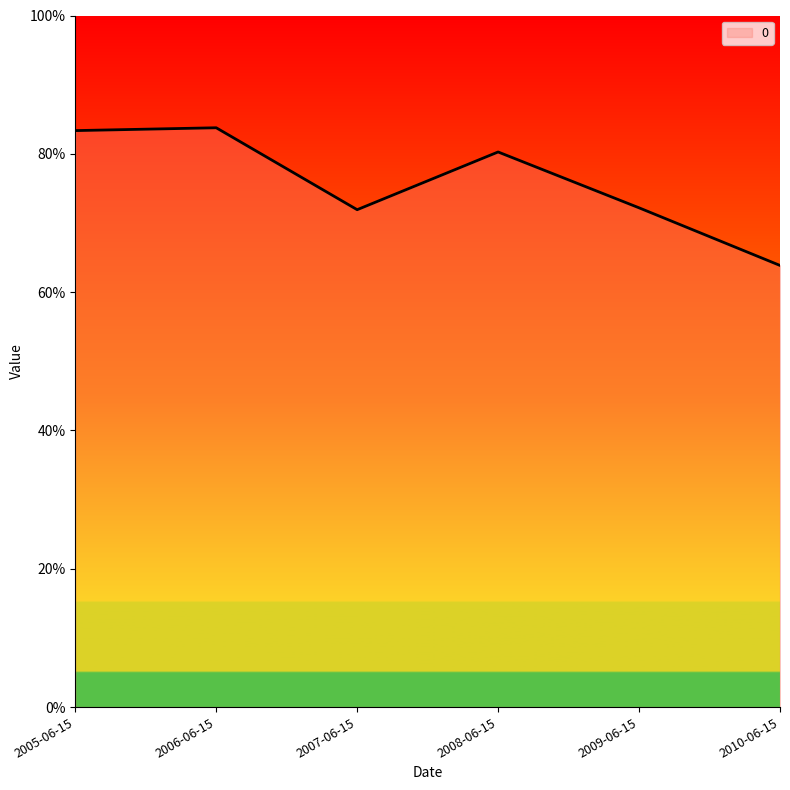

Is this an area chart (filled region under the line)?

Yes